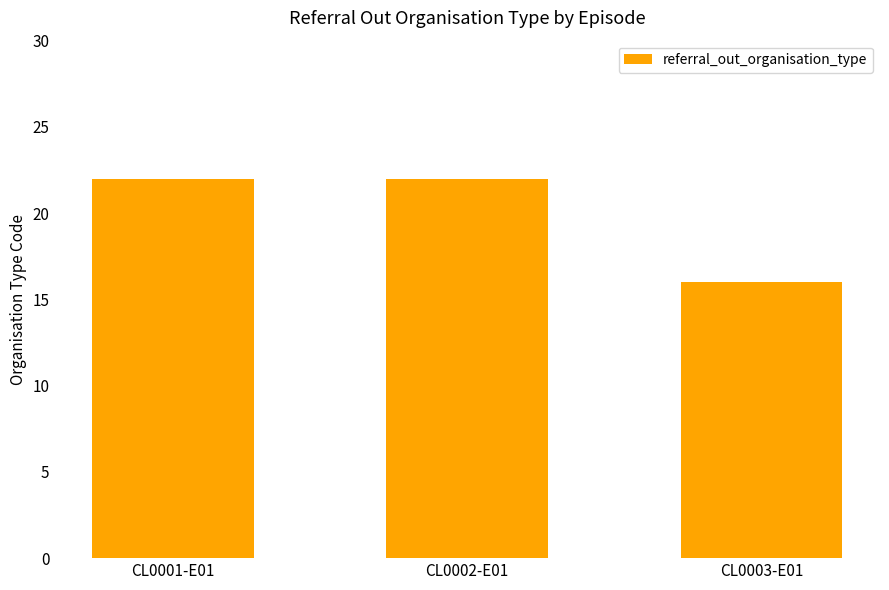

How many values are below 22?

1